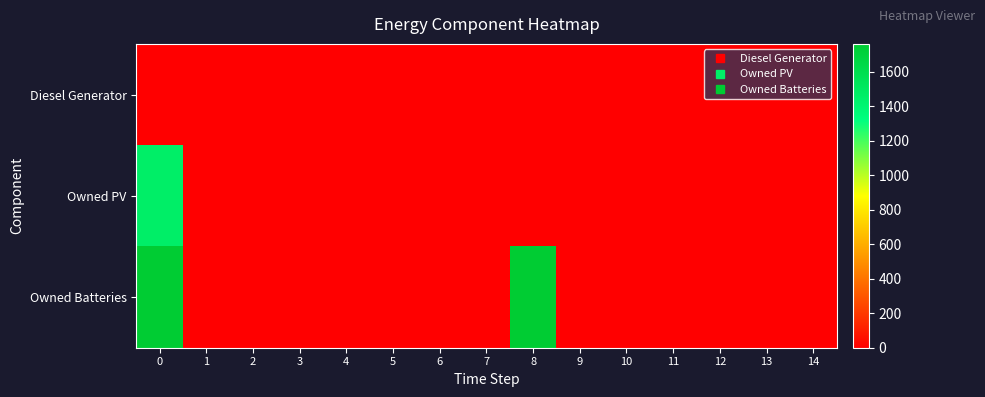

Rank the series by their average value, from highest to lowest.

Owned Batteries, Owned PV, Diesel Generator